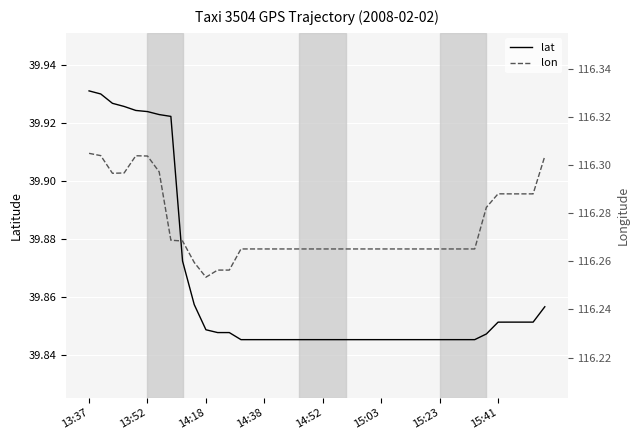

What are all the series names shown in the legend?

lat, lon